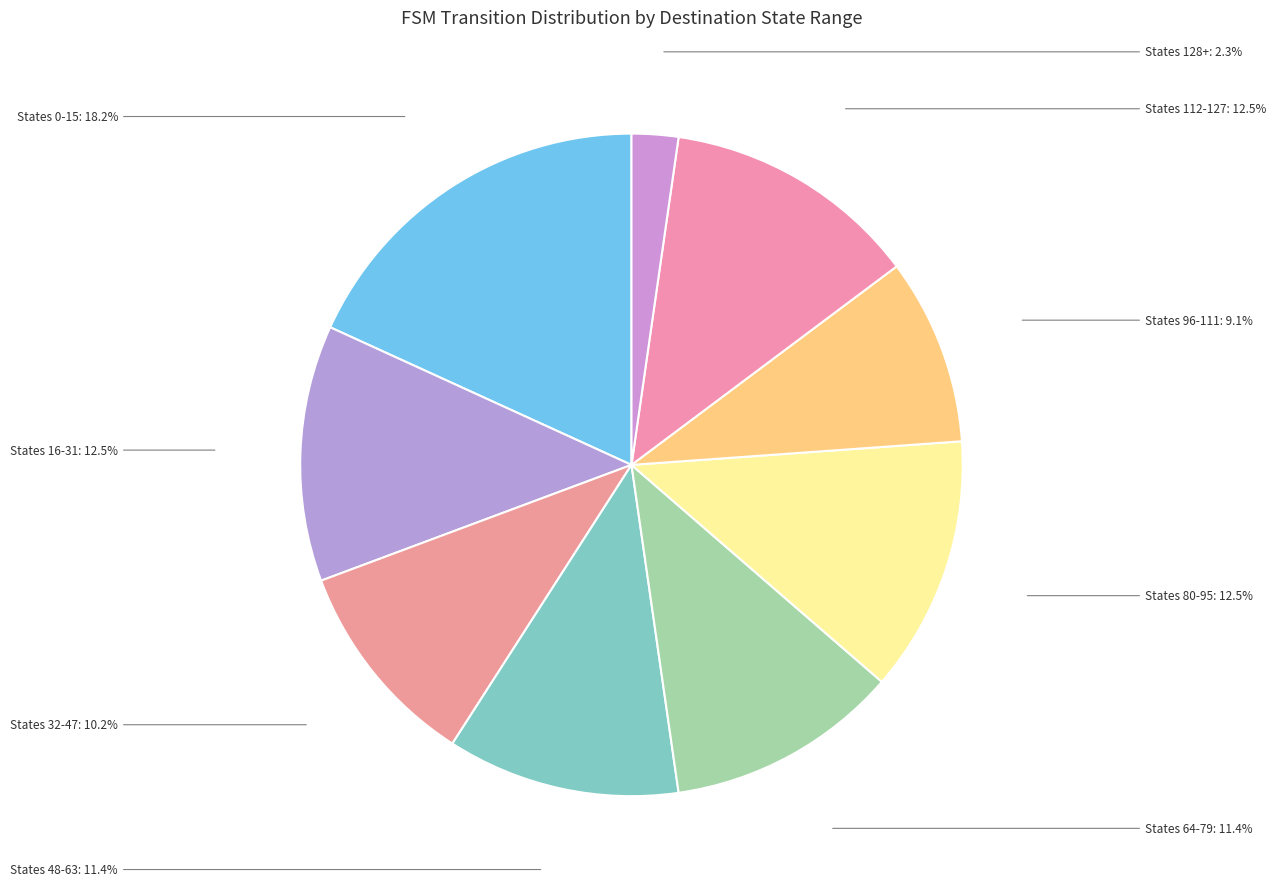

Count the number of slices in the pie.

9